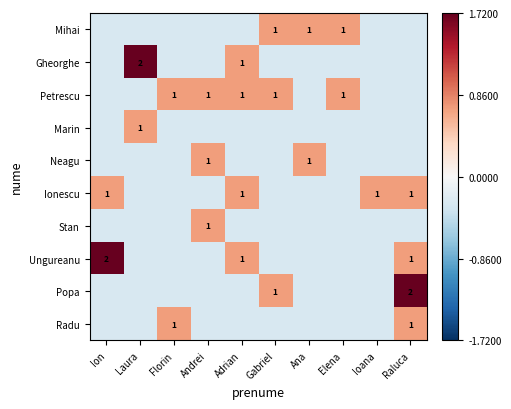

Rank the categories by Gheorghe value from highest to lowest.

Laura, Adrian, Ion, Florin, Andrei, Gabriel, Ana, Elena, Ioana, Raluca